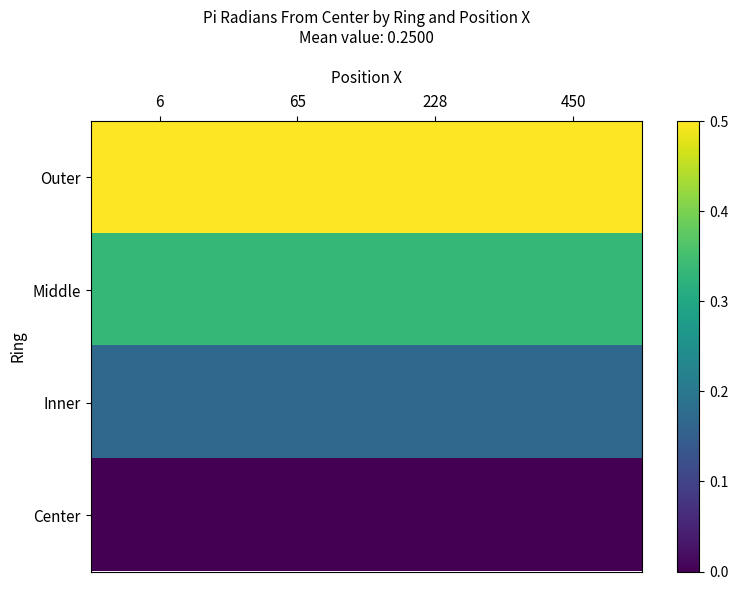

At 450, list the series in order from smallest to largest.

Center, Inner, Middle, Outer